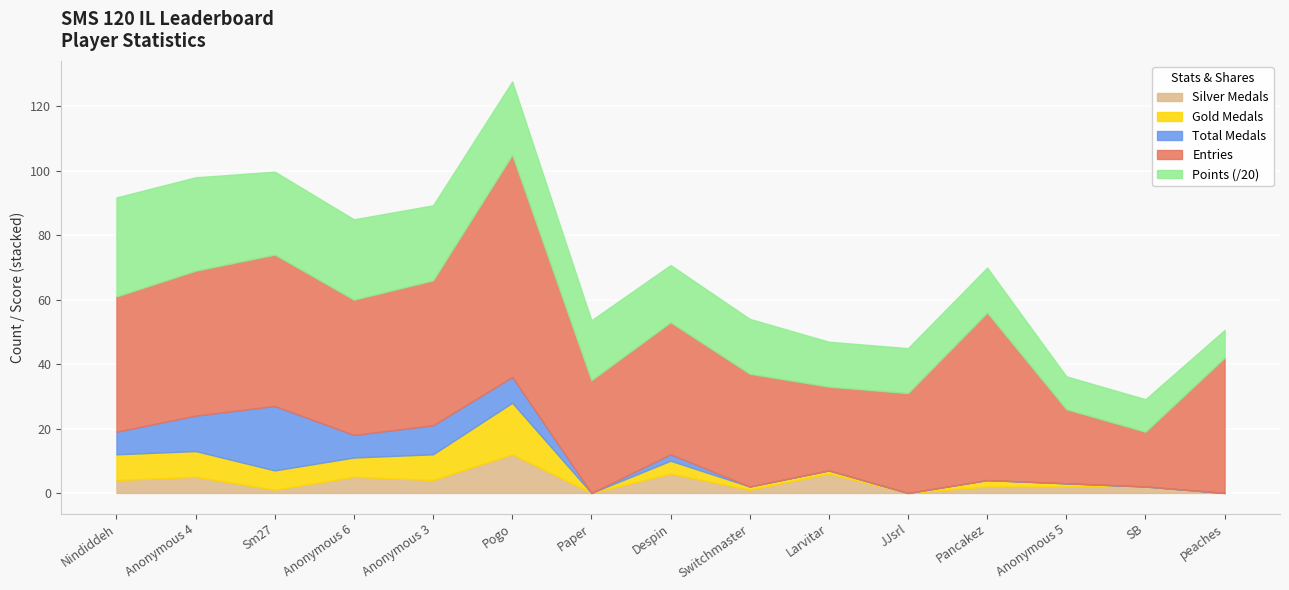

What is the maximum value for Entries?

69